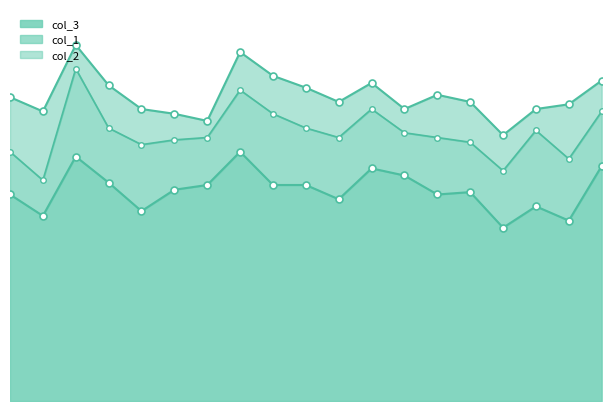

What is the label of the 6th point from the right?

371